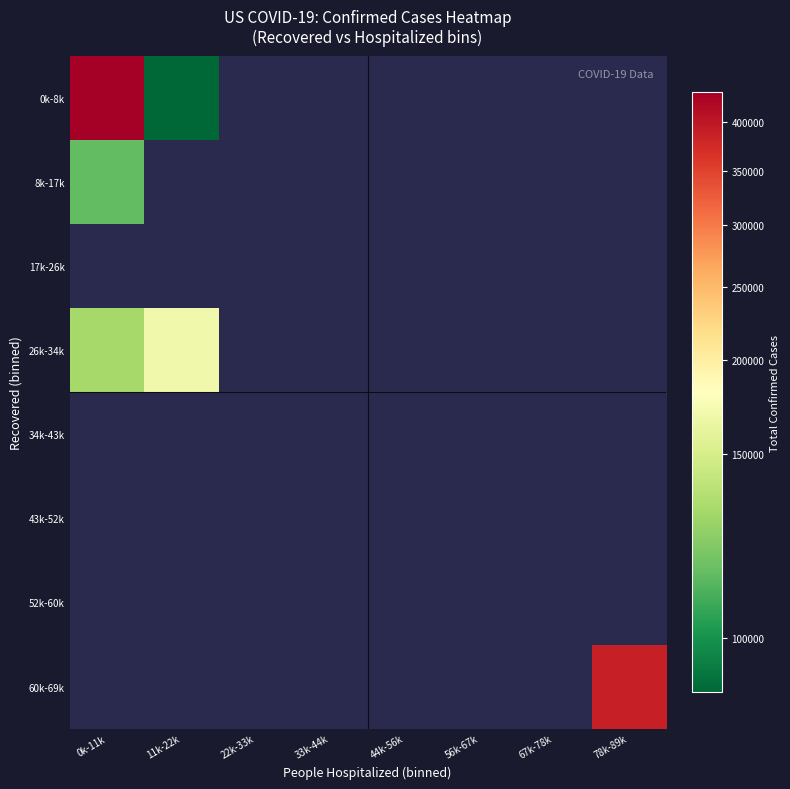

Which label corresponds to the smallest value in the chart?

11k-22k